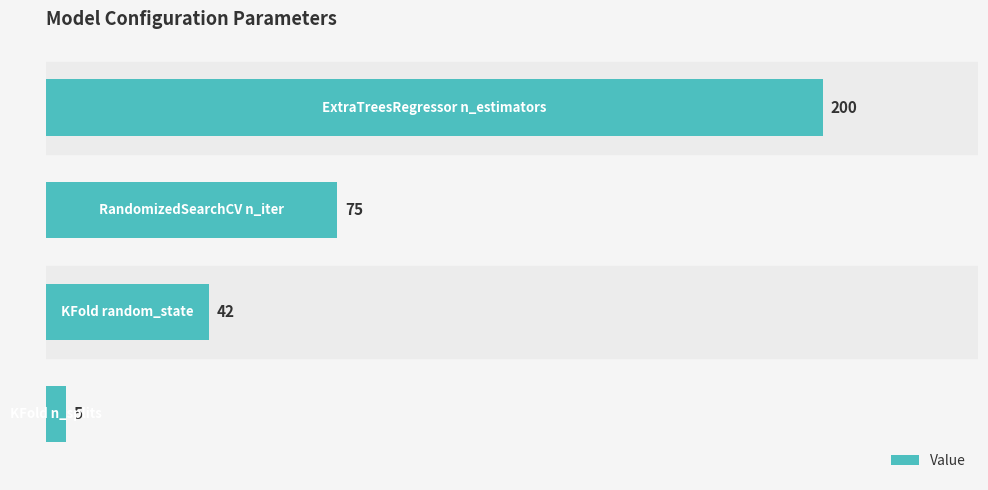

What is the value of the 2nd bar from the top?

75